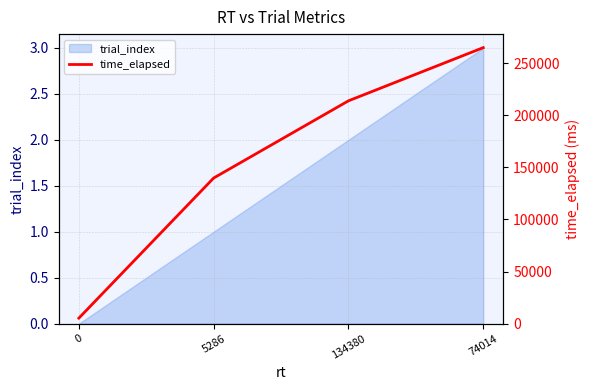

The value of trial_index at 0 is 0. True or false?

True